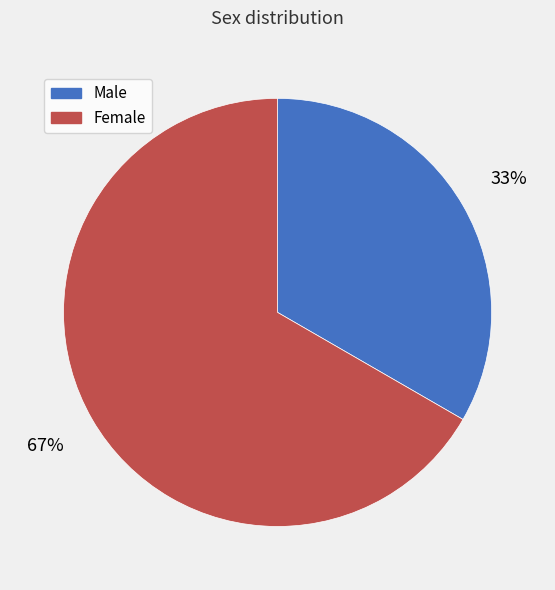

How many segments does this pie chart have?

2